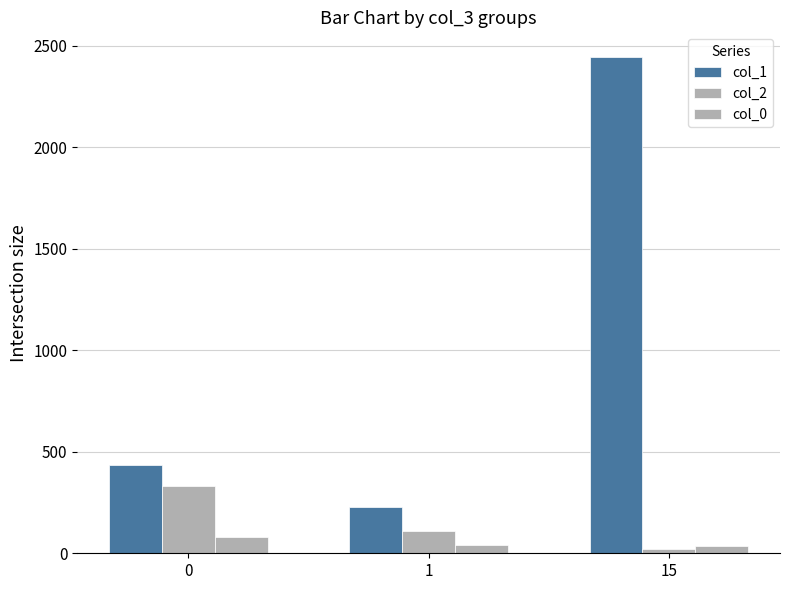

What is the difference between the maximum and minimum values in the col_0 series?

43